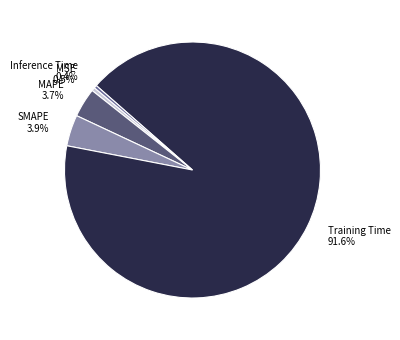

Which slice is the largest?

Training Time